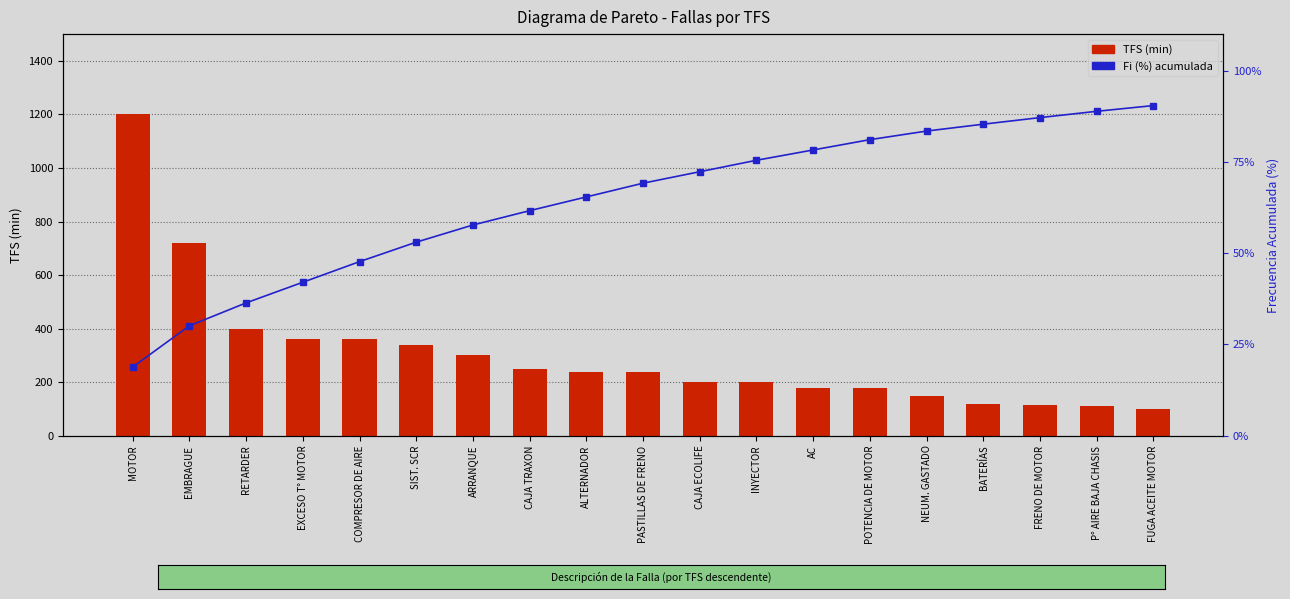

Are the bars grouped side by side (vs. stacked)?

Yes